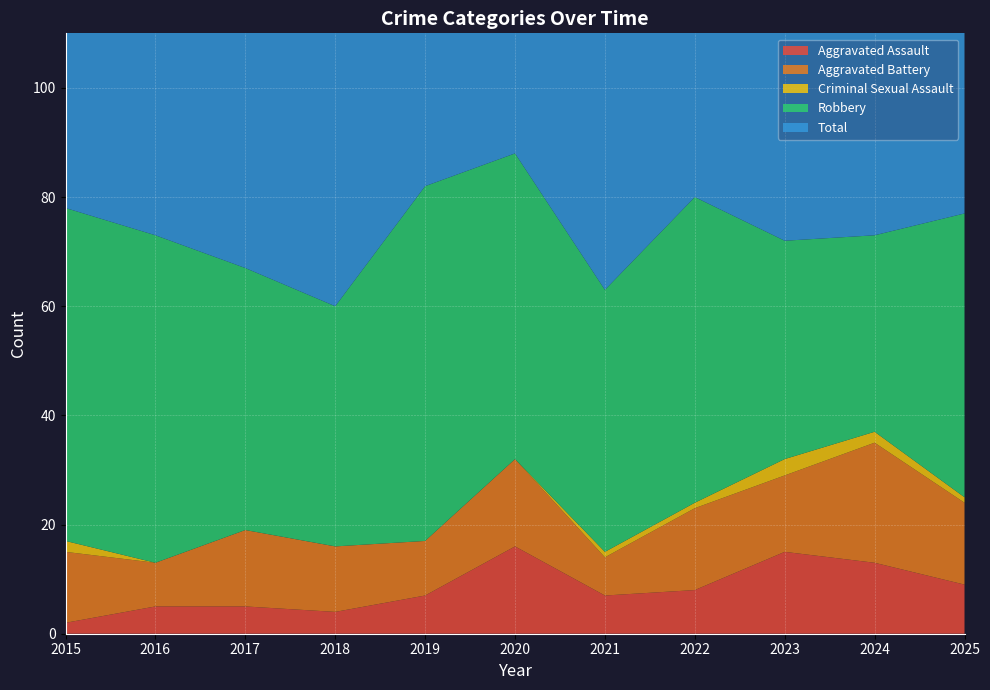

Reading left to right, list all the values displayed in this chart.

Aggravated Assault: 2015=2	2016=5	2017=5	2018=4	2019=7	2020=16	2021=7	2022=8	2023=15	2024=13	2025=9
Aggravated Battery: 2015=13	2016=8	2017=14	2018=12	2019=10	2020=16	2021=7	2022=15	2023=14	2024=22	2025=15
Criminal Sexual Assault: 2015=2	2016=0	2017=0	2018=0	2019=0	2020=0	2021=1	2022=1	2023=3	2024=2	2025=1
Robbery: 2015=61	2016=60	2017=48	2018=44	2019=65	2020=56	2021=48	2022=56	2023=40	2024=36	2025=52
Total: 2015=78	2016=73	2017=67	2018=60	2019=82	2020=88	2021=63	2022=80	2023=72	2024=74	2025=77